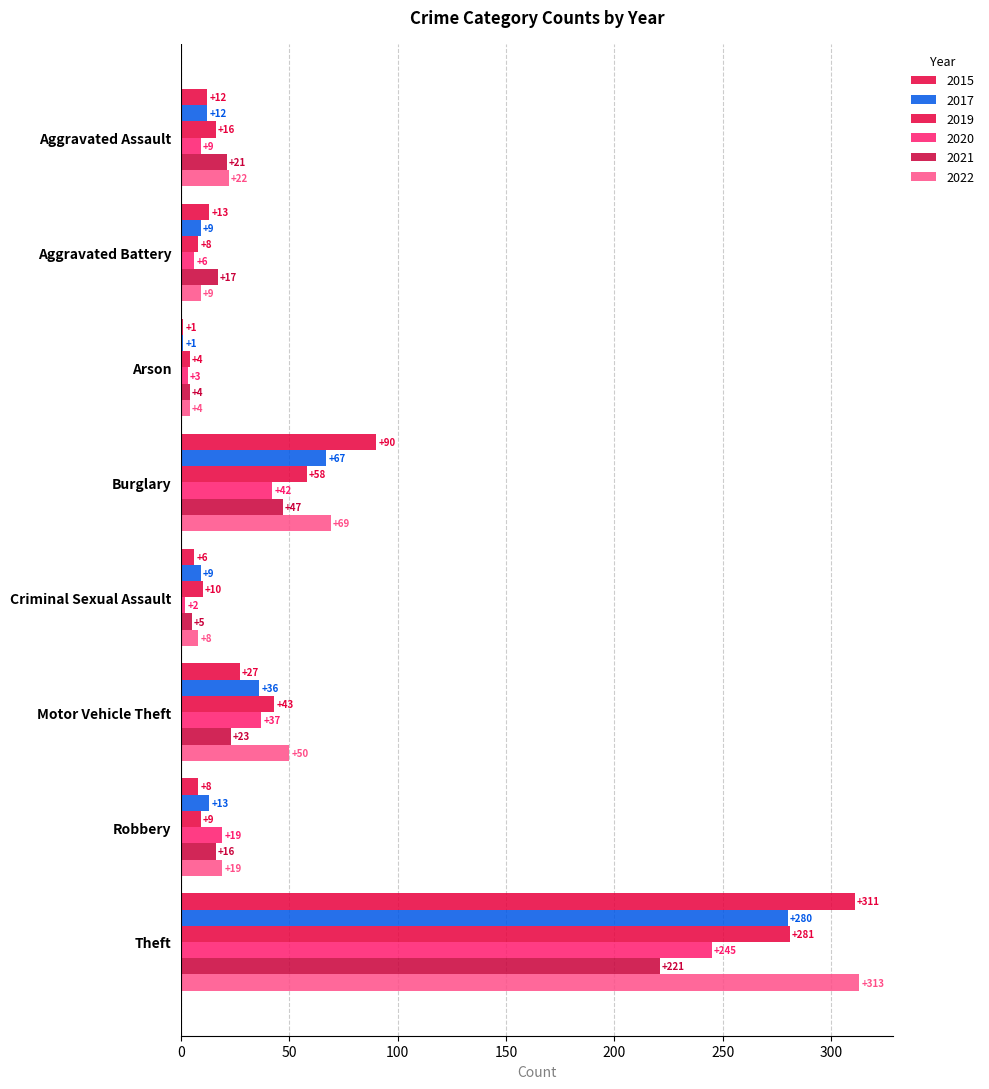

What is the difference between the maximum and minimum values in the 2022 series?

309